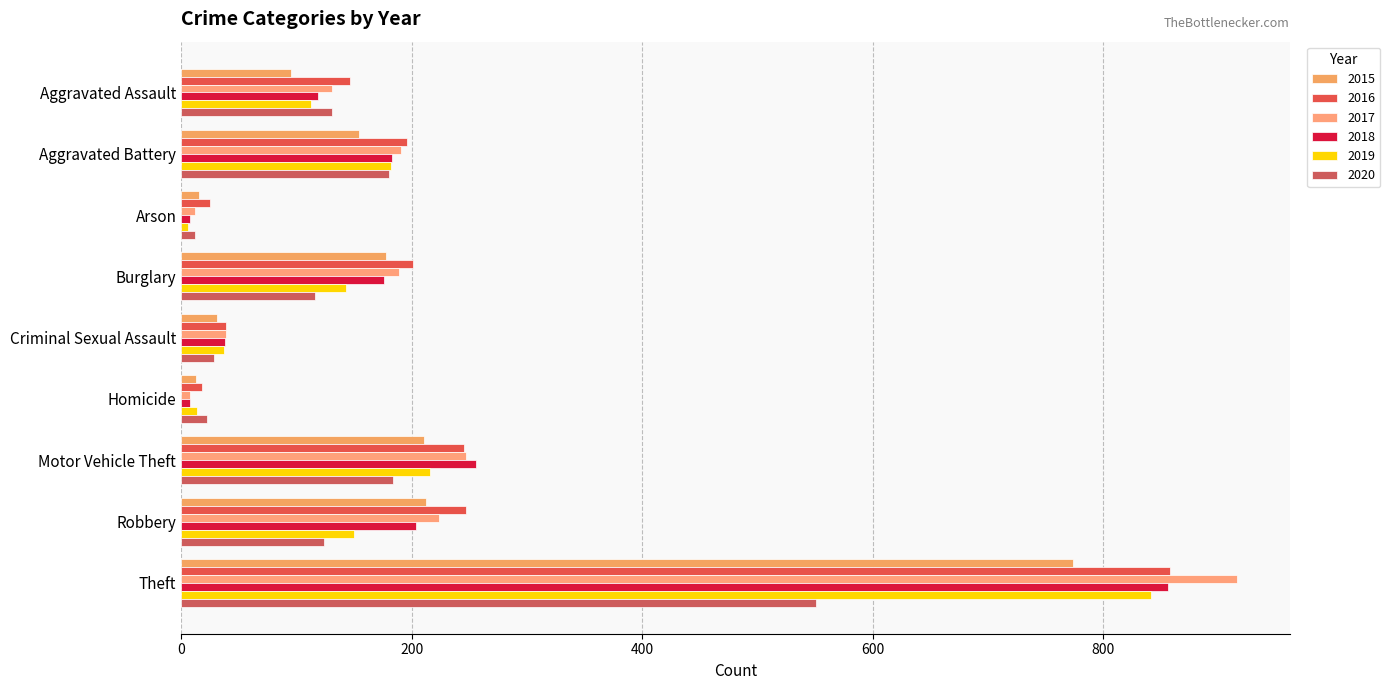

Count the number of data series in this chart.

6